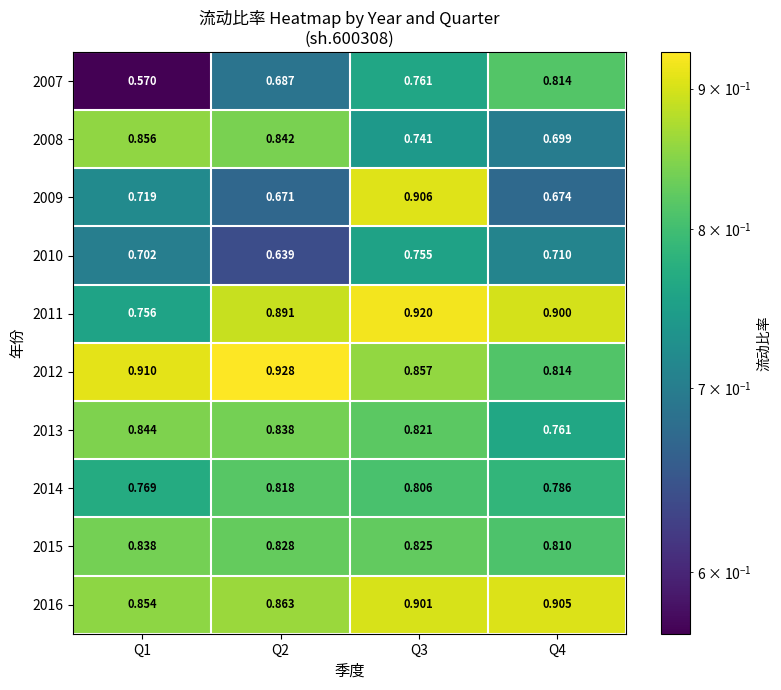

Is the value of 2012 at Q2 greater than the value of 2014 at Q4?

Yes